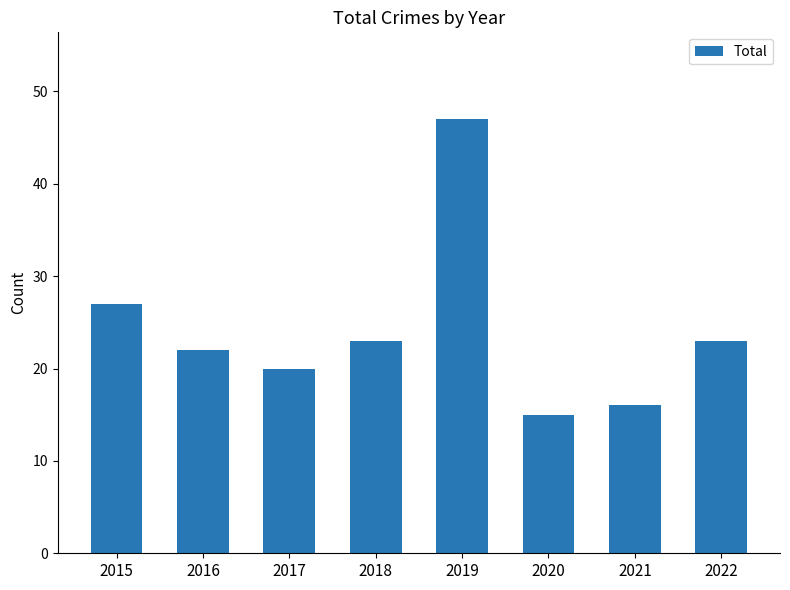

How many bars are there in total?

8